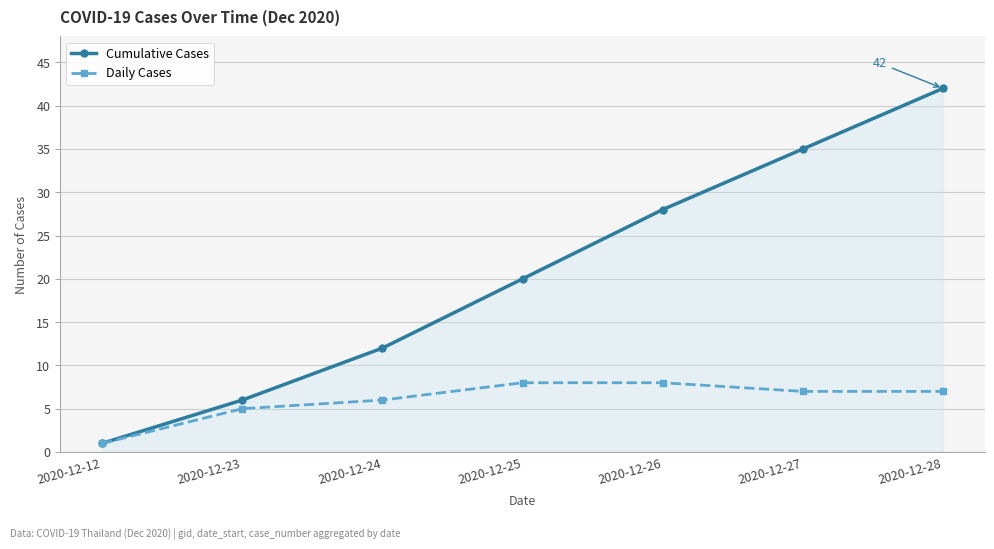

What are all the series names shown in the legend?

Cumulative Cases, Daily Cases